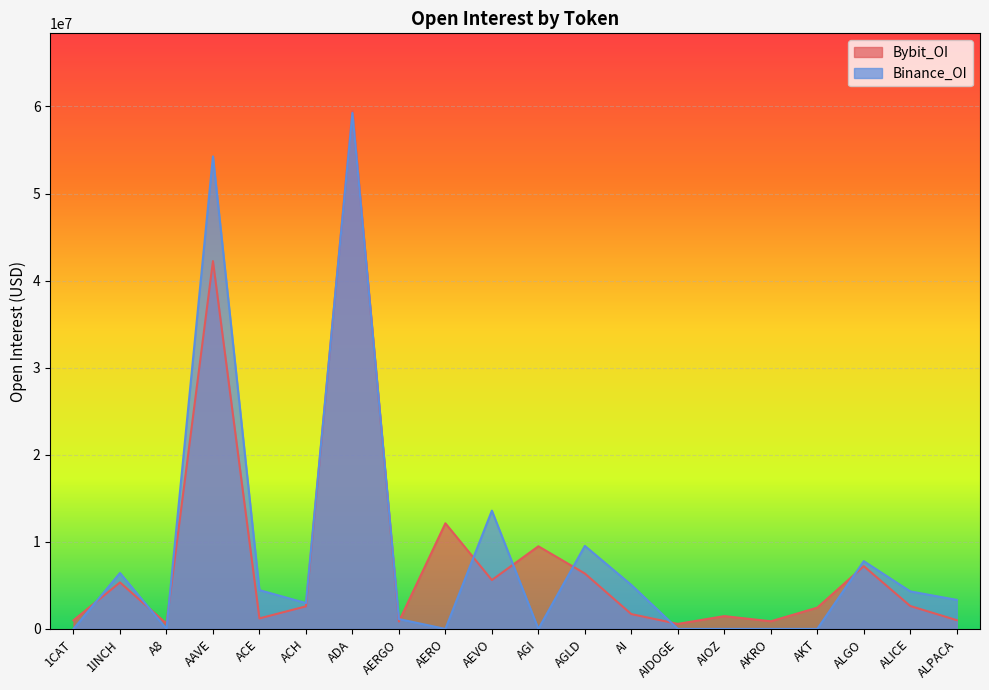

Where is Binance_OI nearest to the value 29625016?

AEVO